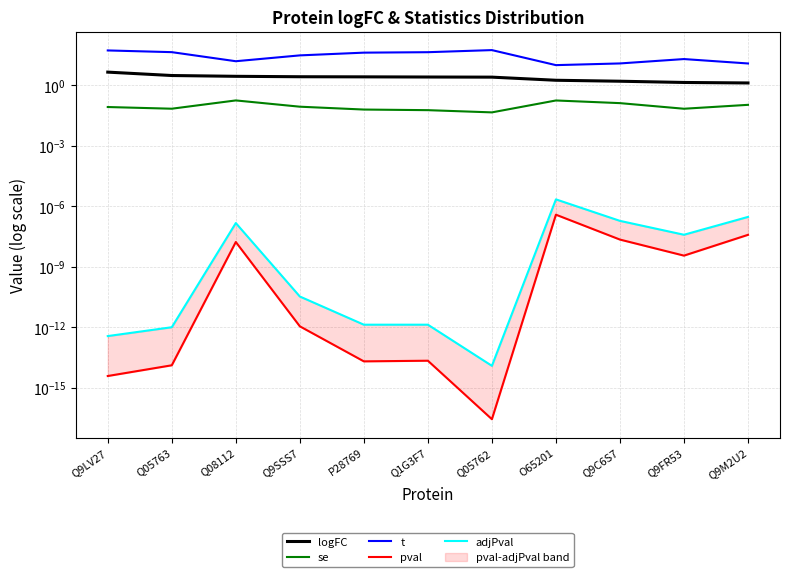

Where is t nearest to the value 33?

Q9SSS7